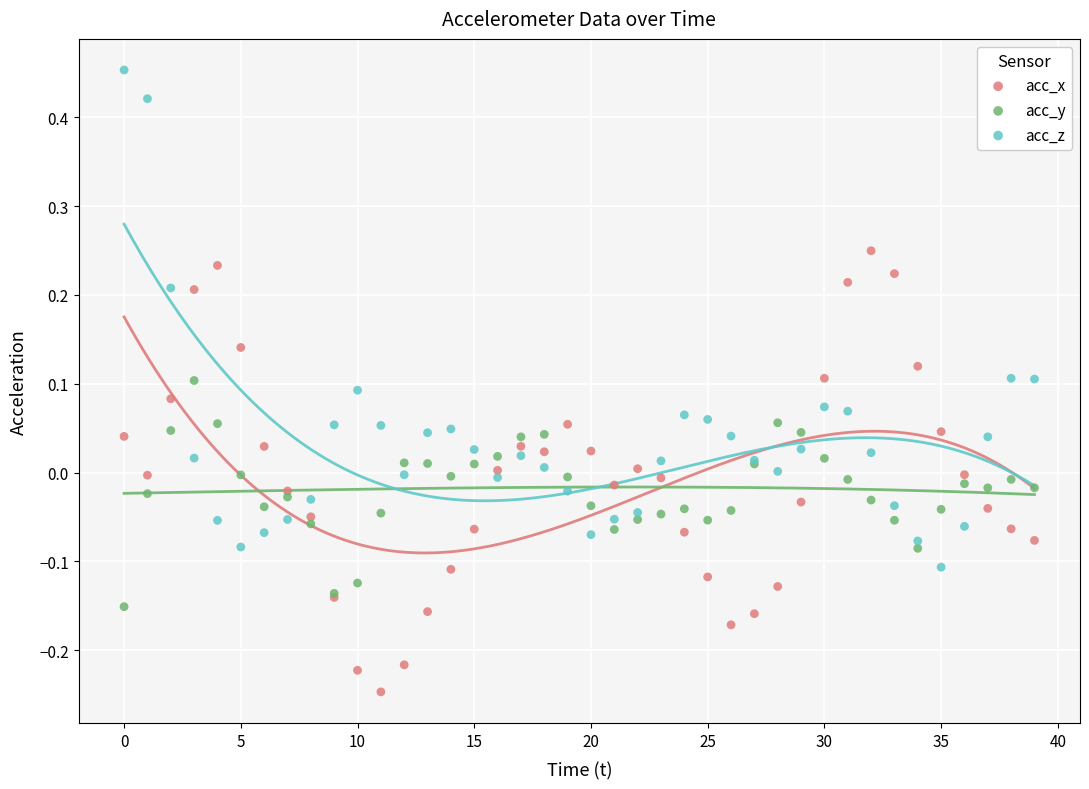

Which series has the largest Y range (max minus min)?

acc_z